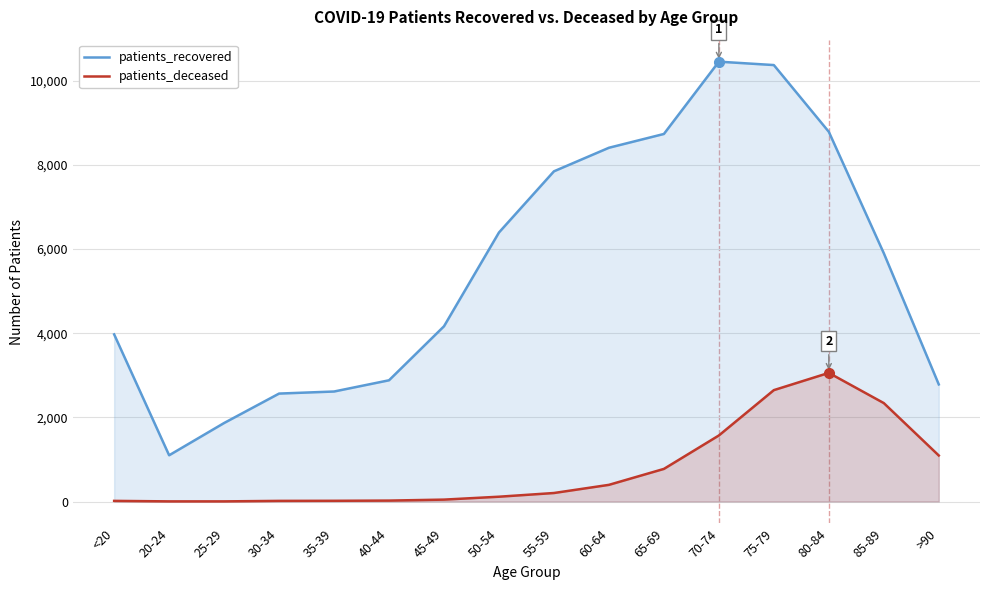

Which has a higher value, 70-74 or 25-29?

70-74